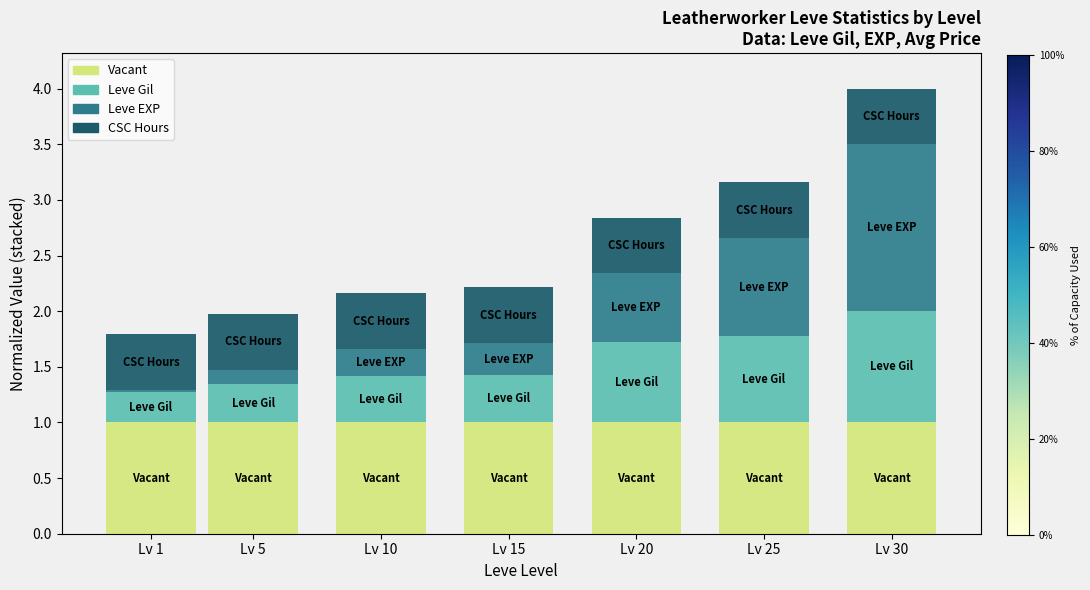

Does the chart contain stacked bars?

Yes